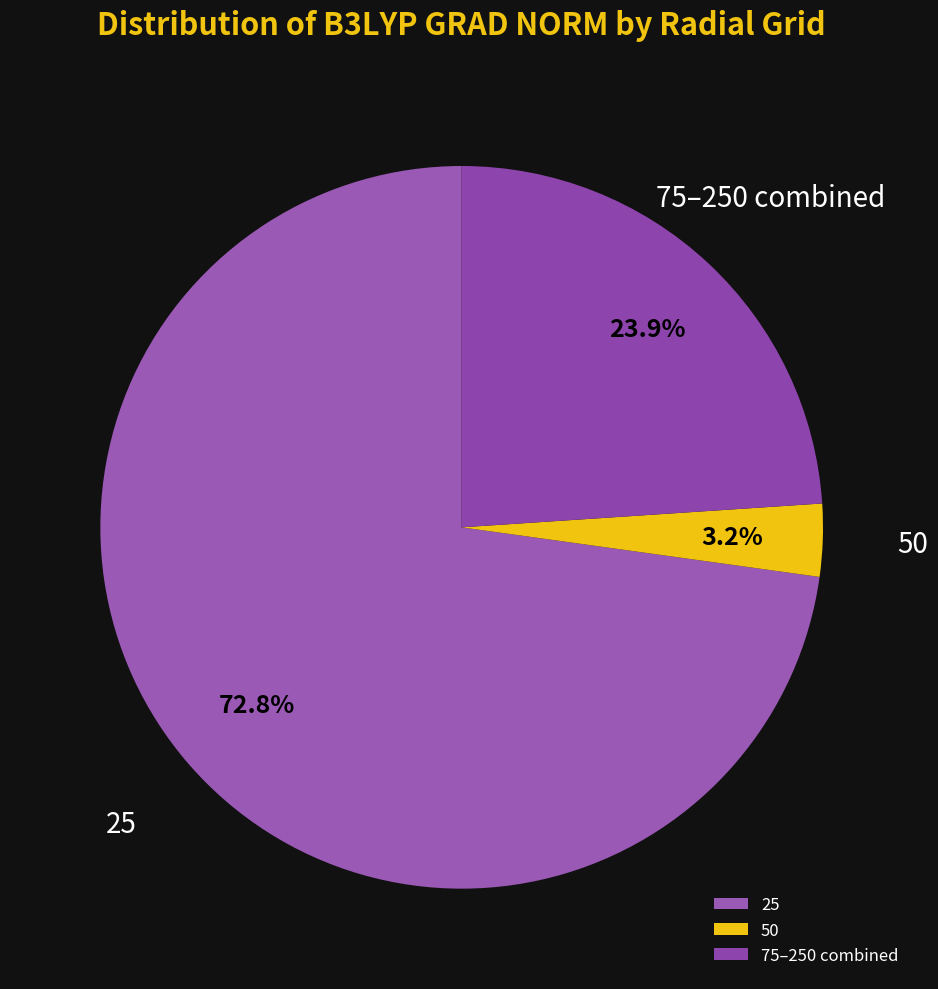

Which slice is the largest?

25